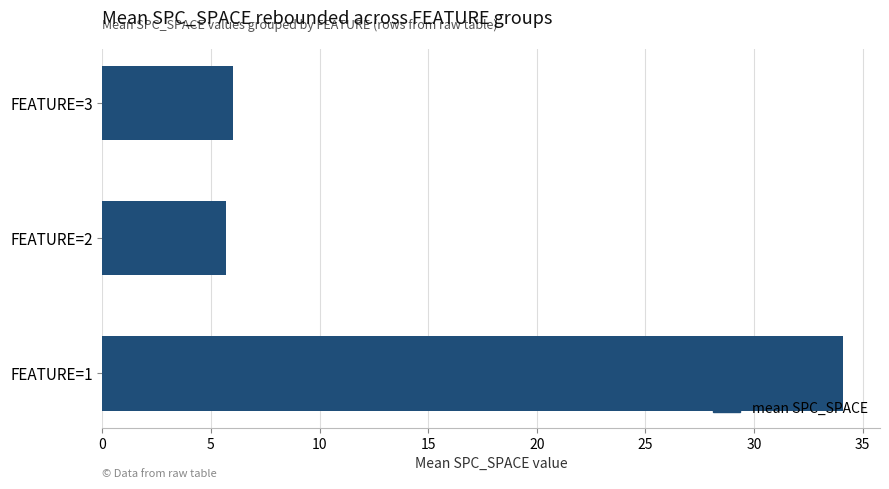

How many values are below 6?

1